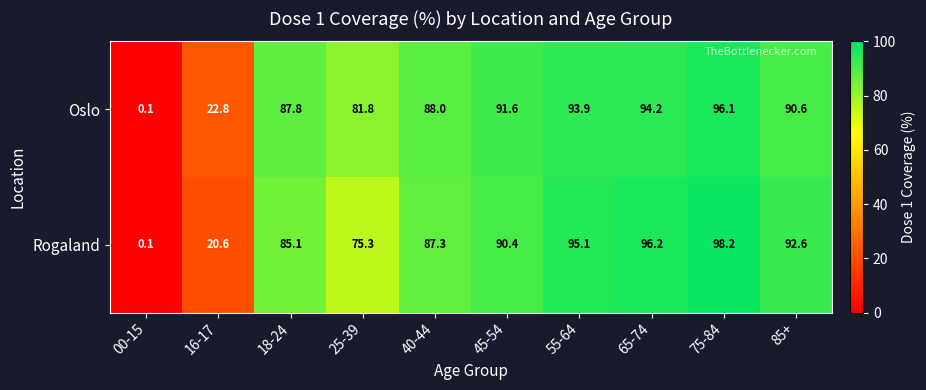

The value of Rogaland at 40-44 is 29.9. True or false?

False